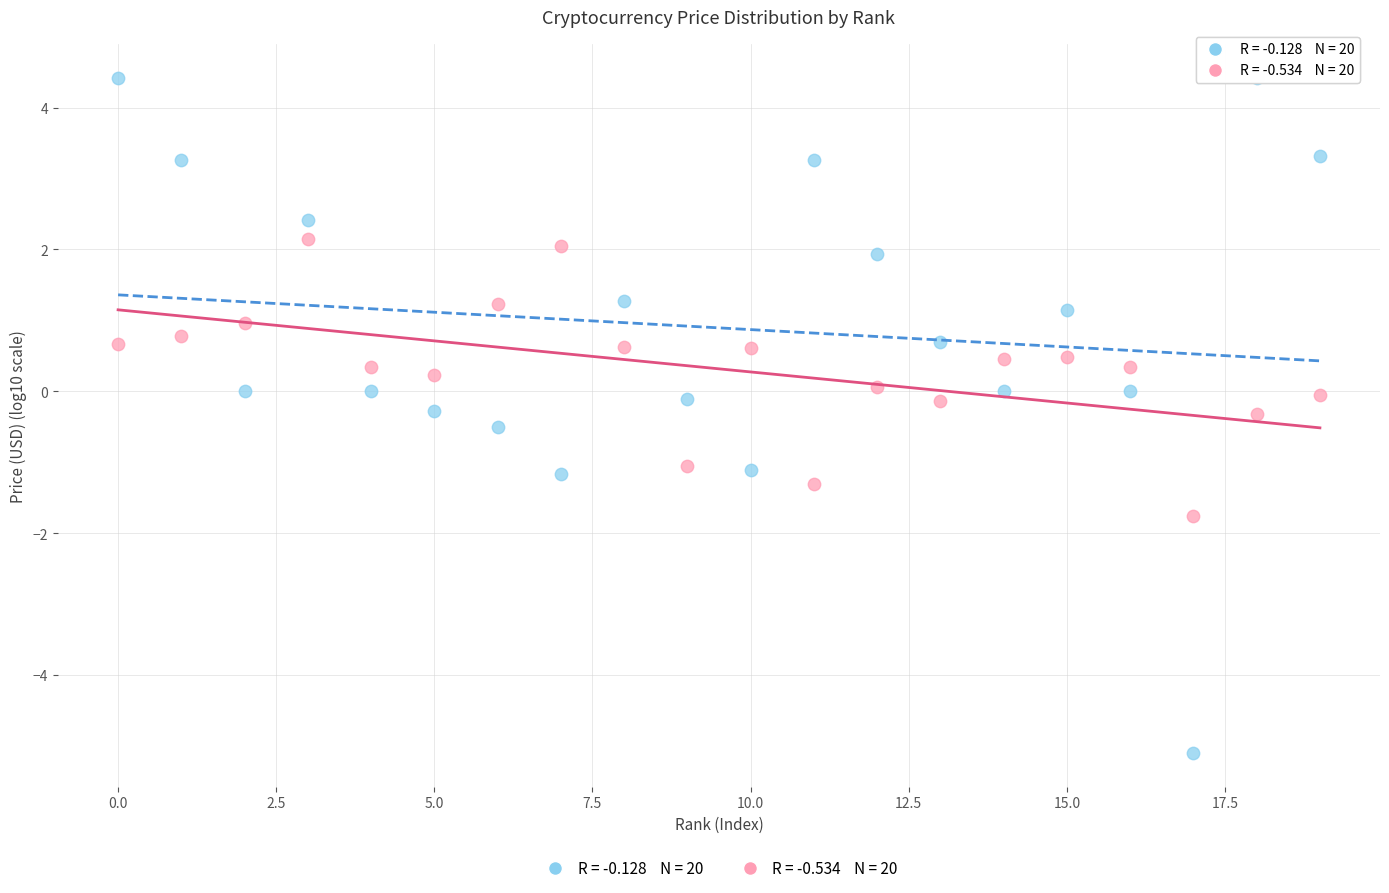

Across all data points, what is the range of Y values (max minus min)?

9.5